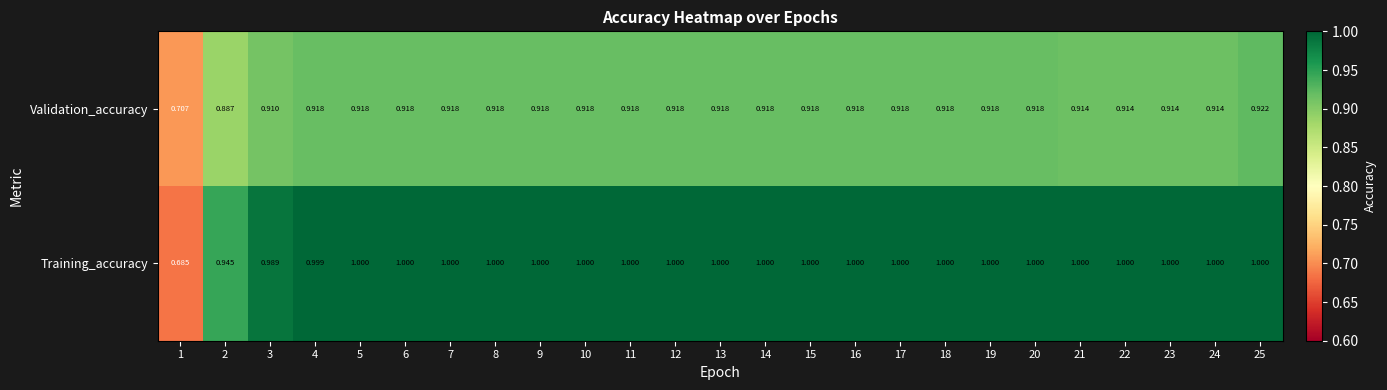

Which series has the widest spread of values?

Training_accuracy